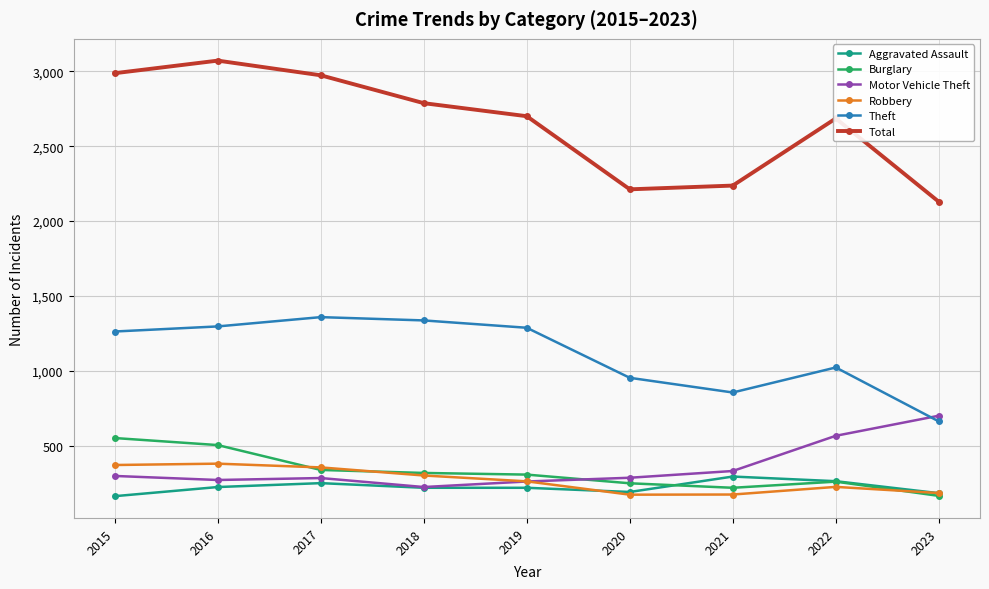

What is the average value of the Burglary series?

324